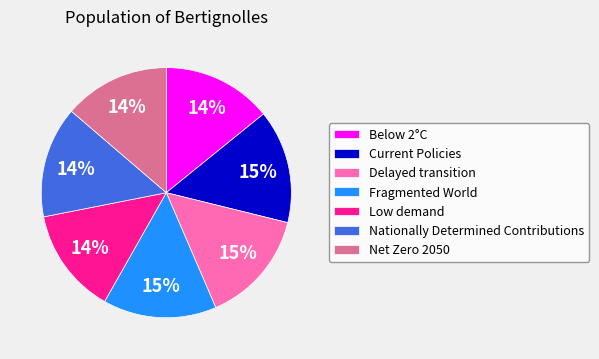

True or false: Below 2°C accounts for 14% of the total.

True